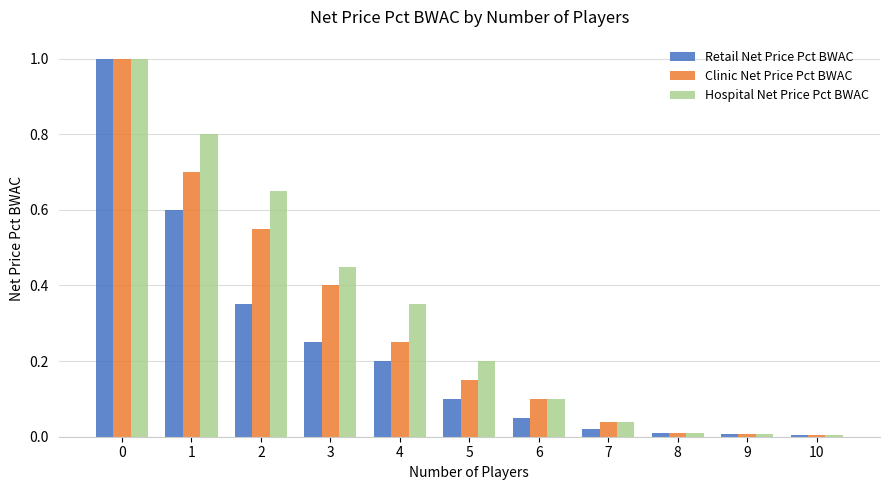

The value of Clinic Net Price Pct BWAC at 7 is 0.0. True or false?

True